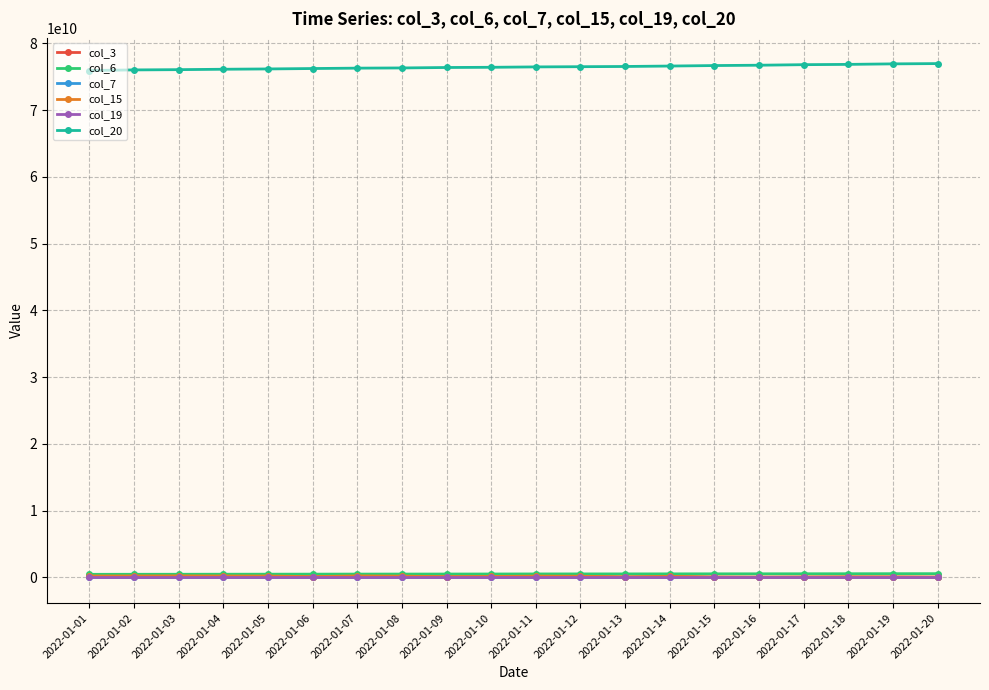

Is this an area chart (filled region under the line)?

No